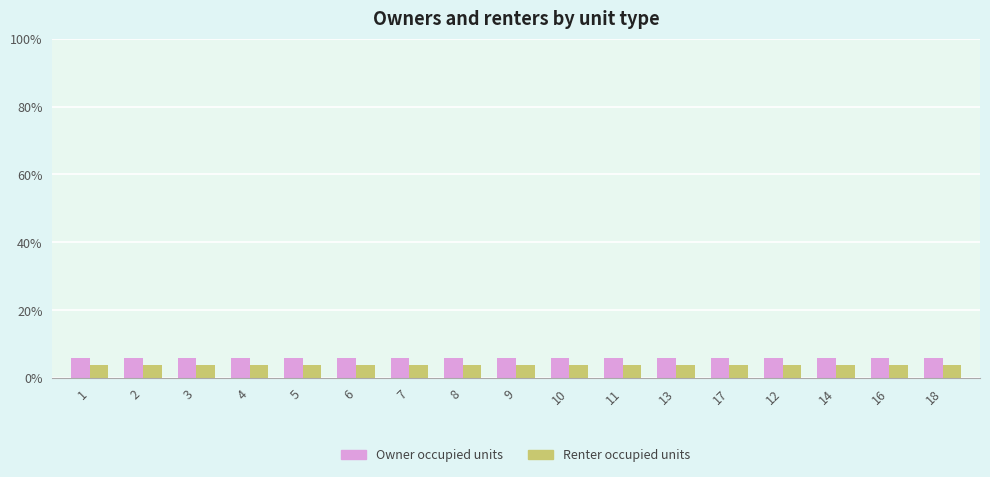

Reading left to right, transcribe all the data shown in this chart.

Owner occupied units: 5.9	5.9	5.9	5.9	5.9	5.9	5.9	5.9	5.9	5.9	5.9	5.9	5.9	5.9	5.9	5.9	5.9
Renter occupied units: 3.8	3.8	3.8	3.8	3.8	3.8	3.8	3.8	3.8	3.8	3.8	3.8	3.8	3.8	3.8	3.8	3.8